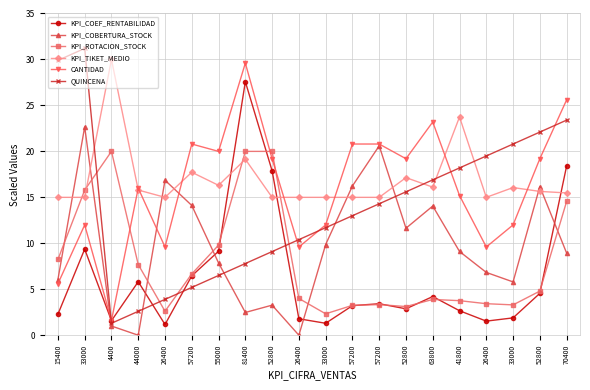

What is the label of the 19th point from the right?

33000